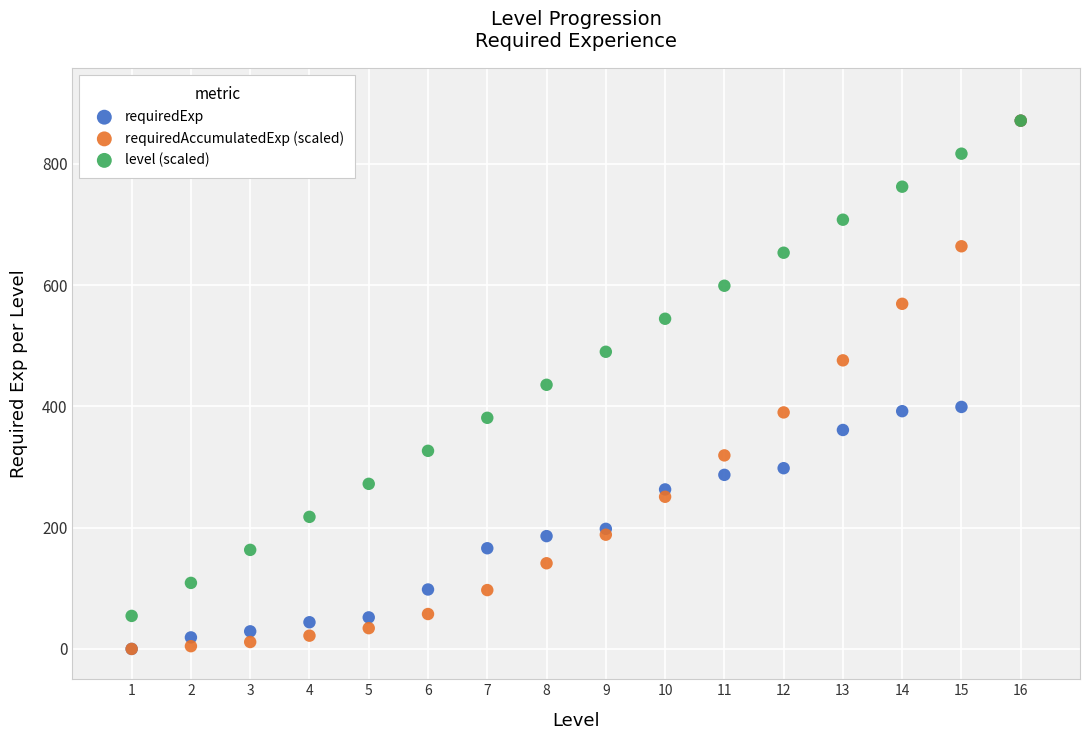

In the level (scaled) series, what Y value is closest to 462?

435.5